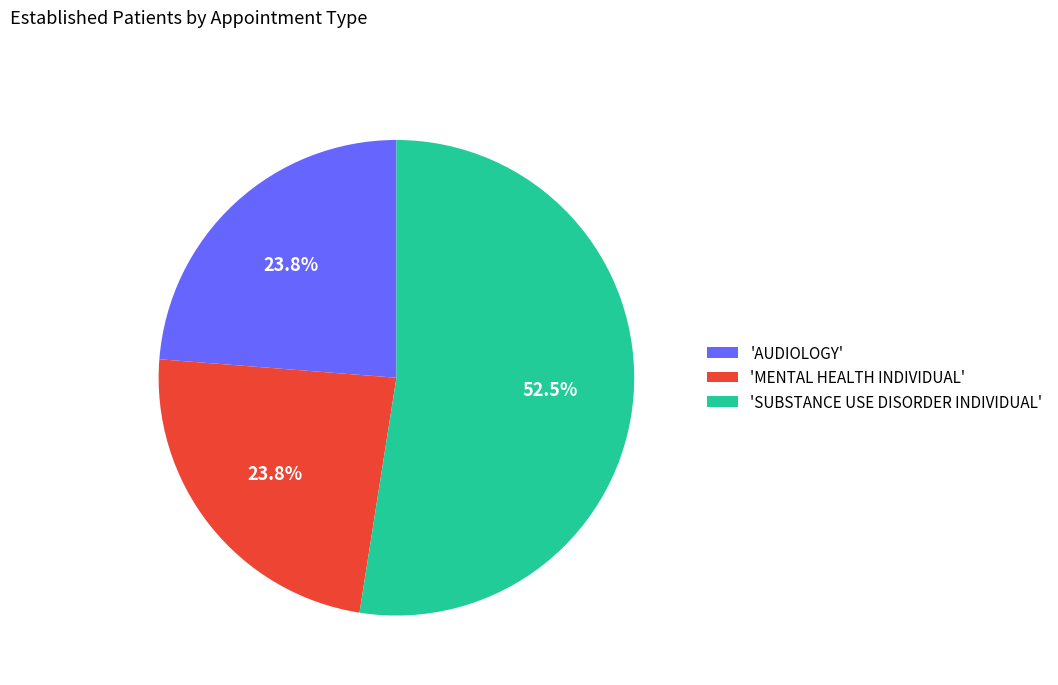

Which has a higher value, 'AUDIOLOGY' or 'SUBSTANCE USE DISORDER INDIVIDUAL'?

'SUBSTANCE USE DISORDER INDIVIDUAL'